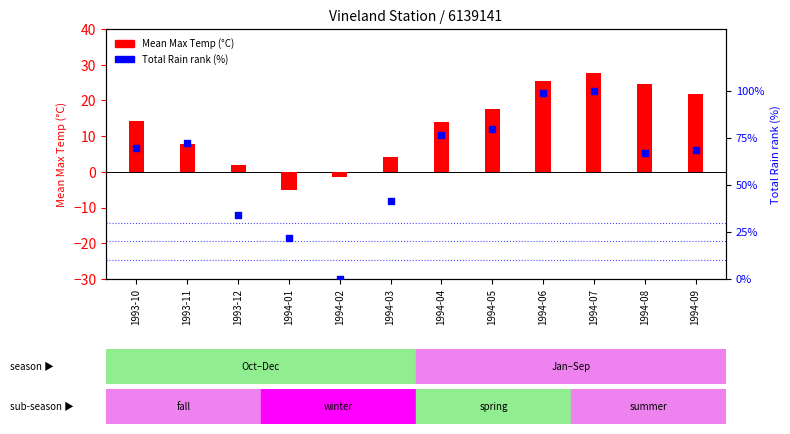

What is the total value across all series at 1994-04?

90.4